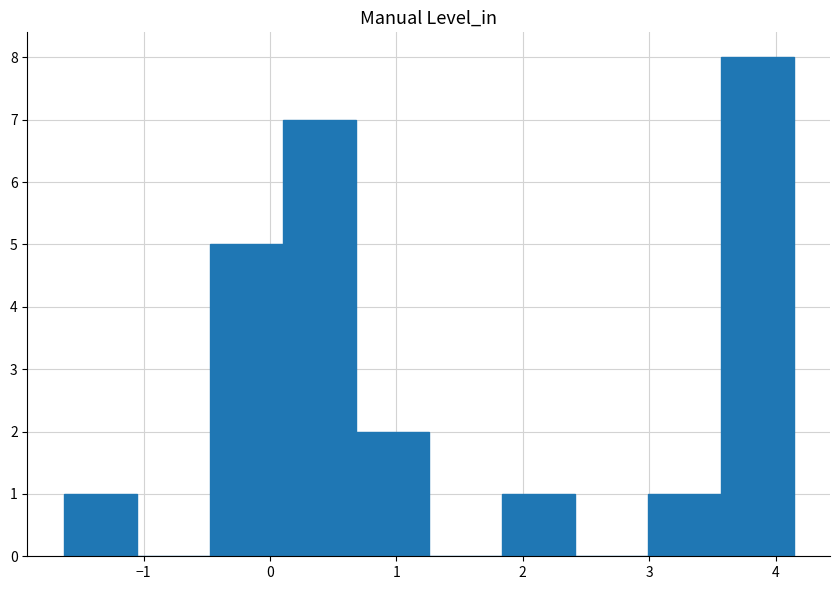

Reading left to right, transcribe this chart: for each bar, give the range it covers on the x-axis and its height. Neither the bar edges nor the heights are printed on the chart, so give them approximately, as read against the axes.

-1.6 to -1.1: 1
-1.1 to -0.5: 0
-0.5 to 0.1: 5
0.1 to 0.7: 7
0.7 to 1.3: 2
1.3 to 1.8: 0
1.8 to 2.4: 1
2.4 to 3.0: 0
3.0 to 3.6: 1
3.6 to 4.1: 8